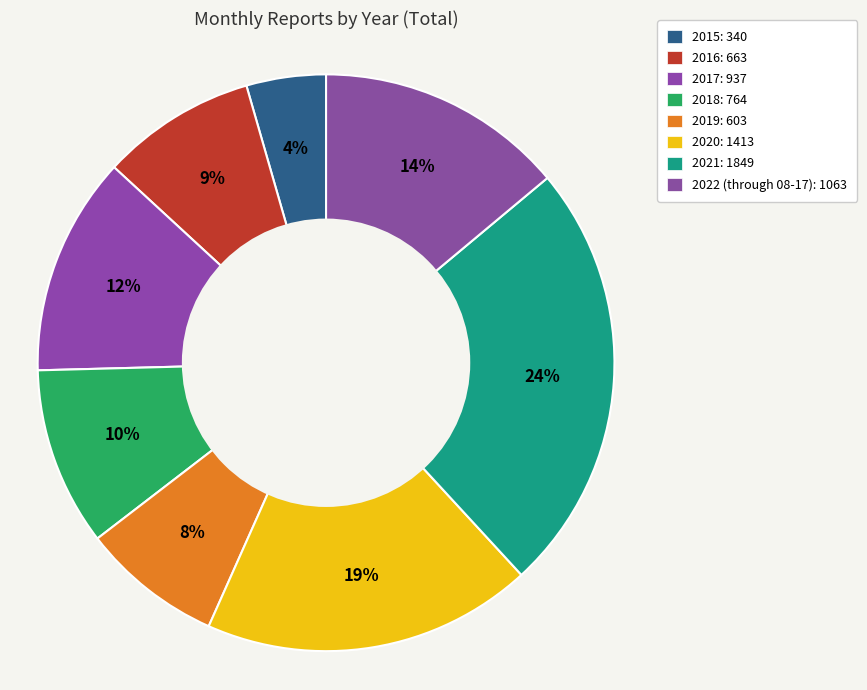

Is 2016 the majority of the pie?

No